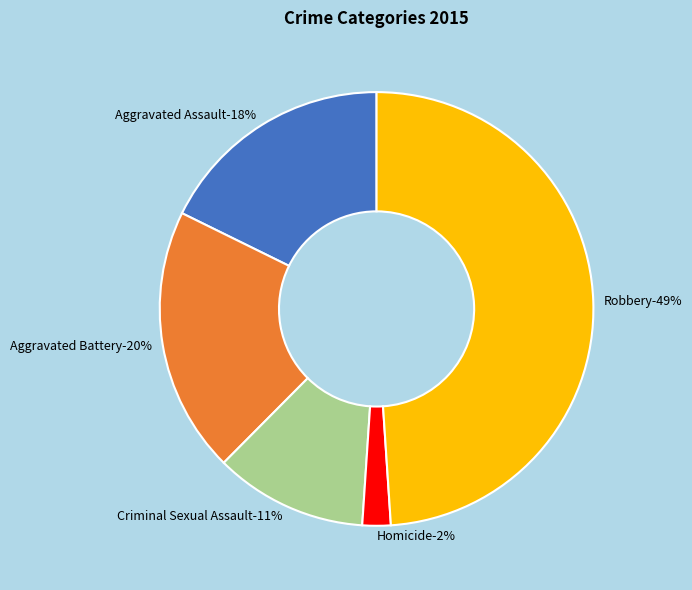

Combined, do Homicide and Criminal Sexual Assault account for over 50%?

No